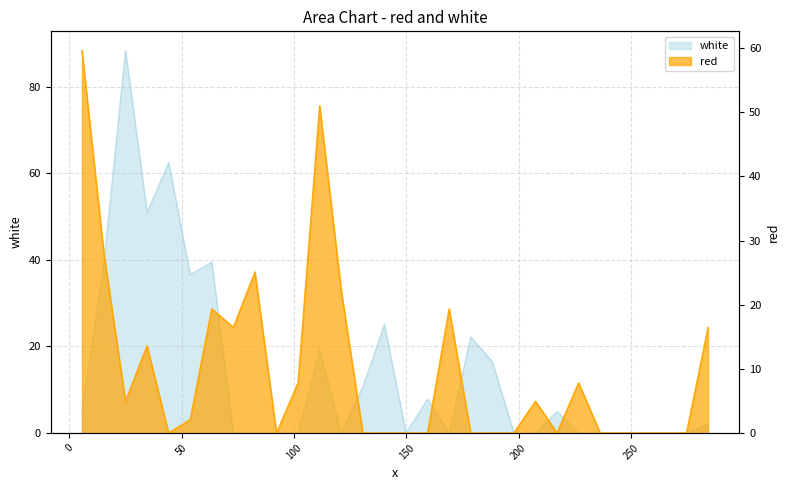

At which label does white first exceed 2?

5.656